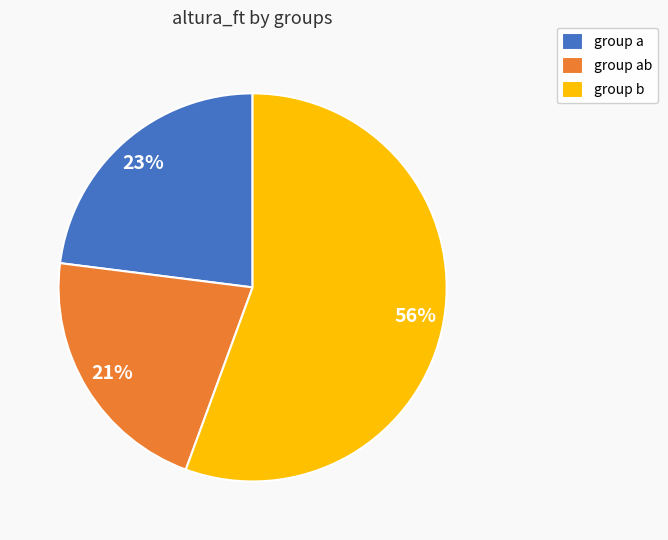

To the nearest percent, what is the average slice percentage?

33%